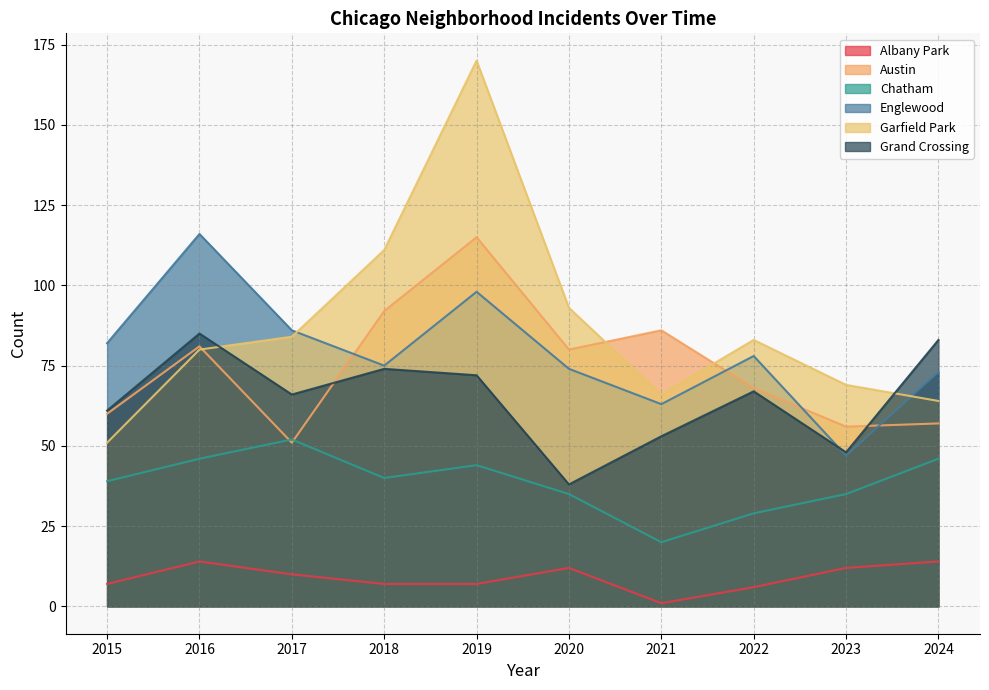

How many interior local peaks does the Austin series have?

3